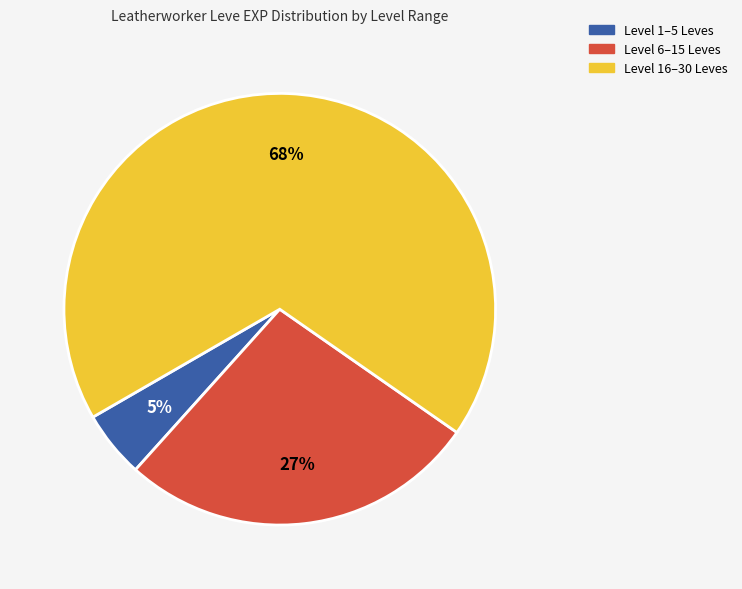

Is there any slice that represents more than half of the pie?

Yes